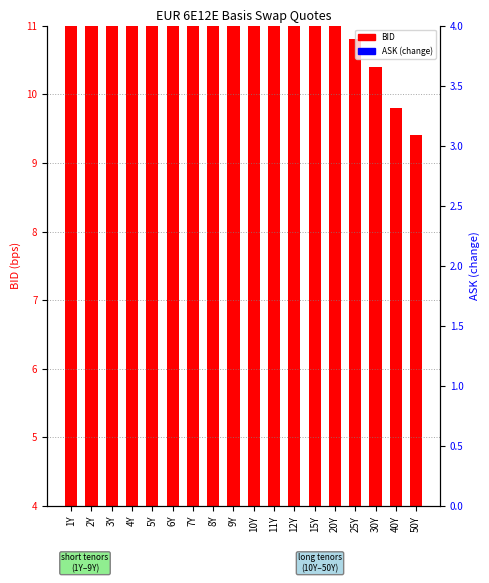

Is it true that BID equals 1.5 at 20Y?

False